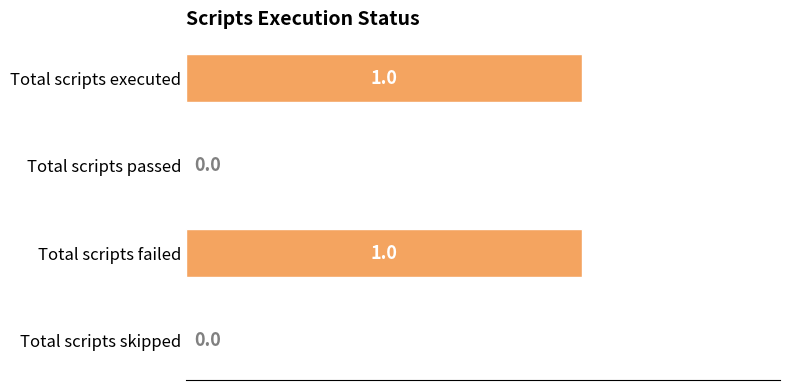

How many values are between 0 and 1?

4